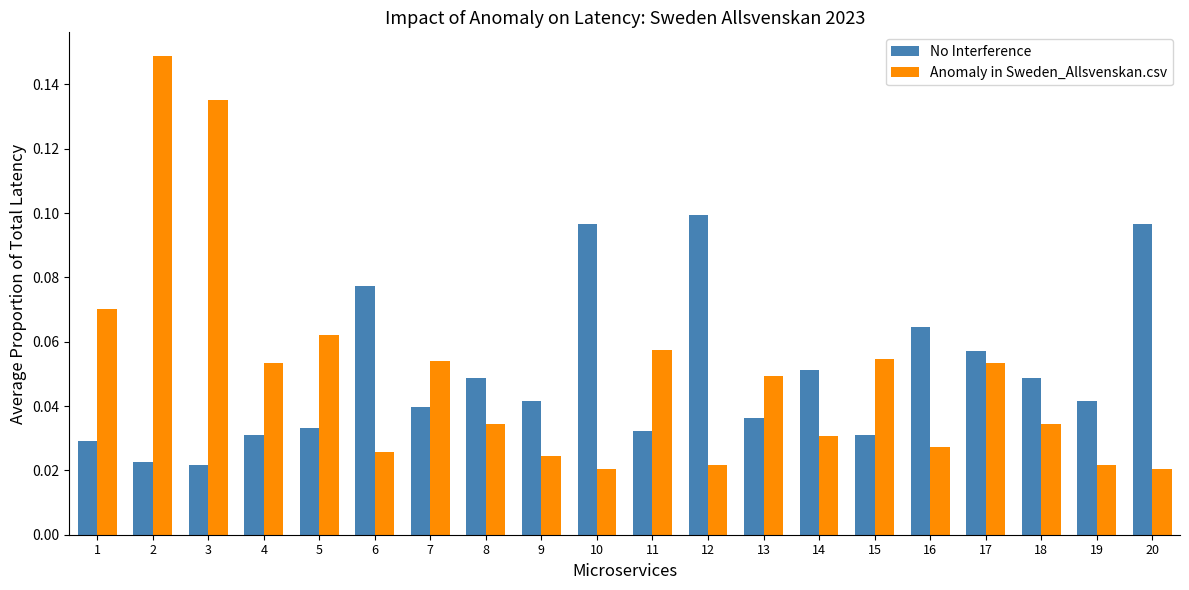

How many bars are there in each group?

2